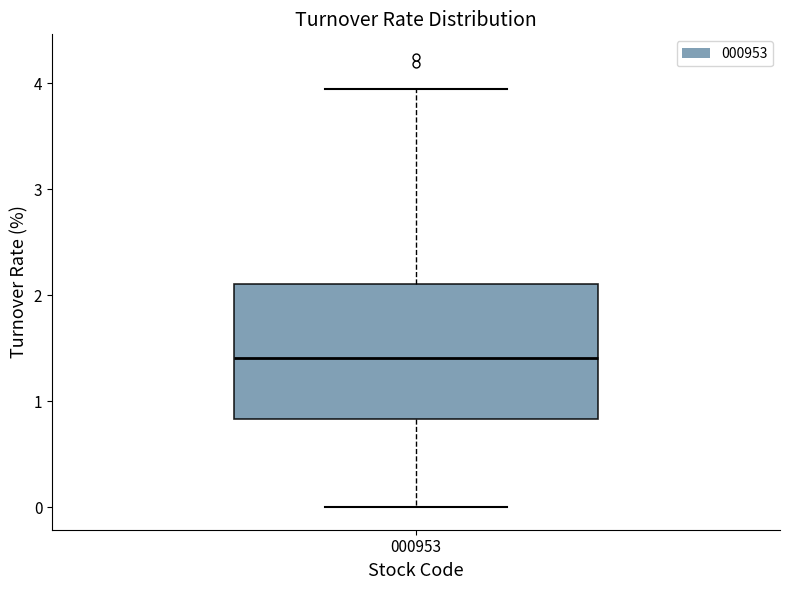

Where is the lower edge of the box at x = 000953 on the y-axis? The values are not printed on the chart, so give them approximately, as read against the axis.

0.8